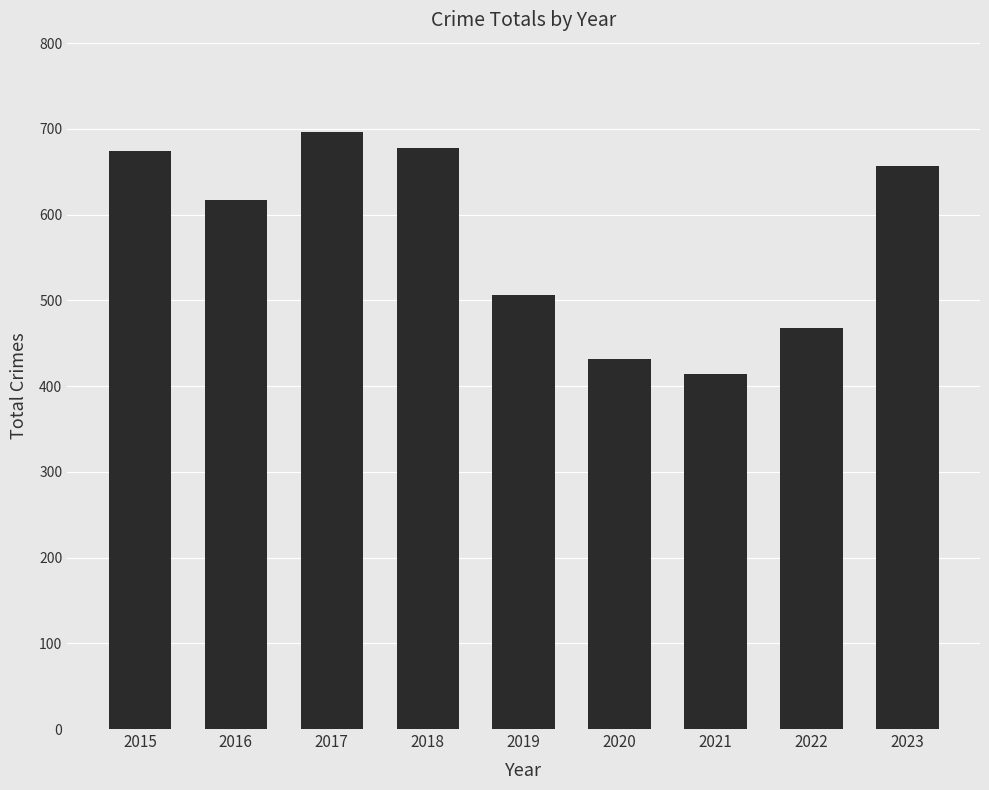

What is the sum of all values?

5141